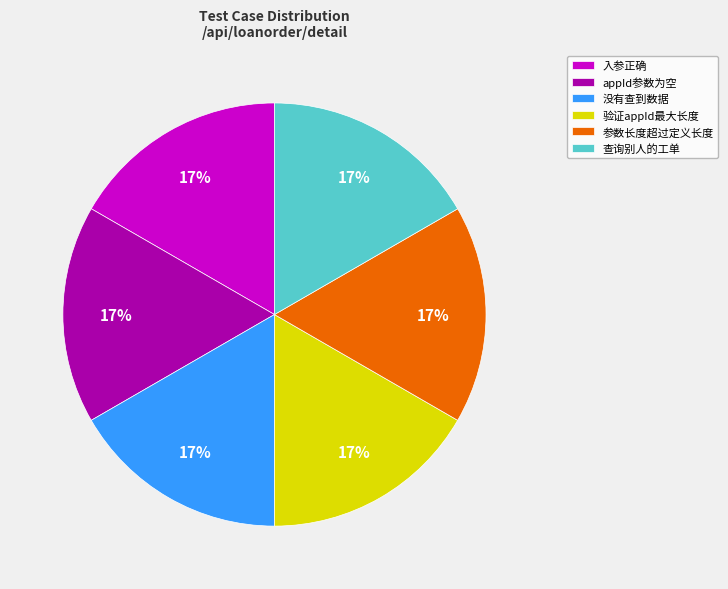

To the nearest percent, what portion does 没有查到数据 represent?

17%